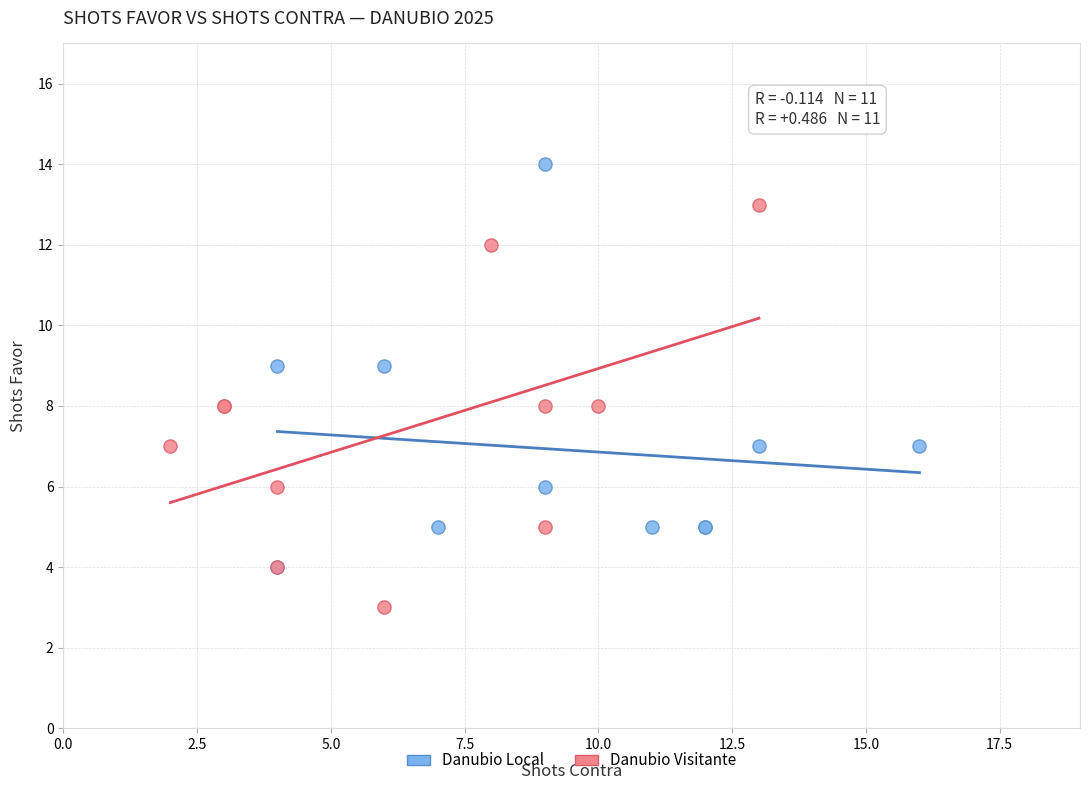

Which series reaches the maximum Y coordinate?

Danubio Local